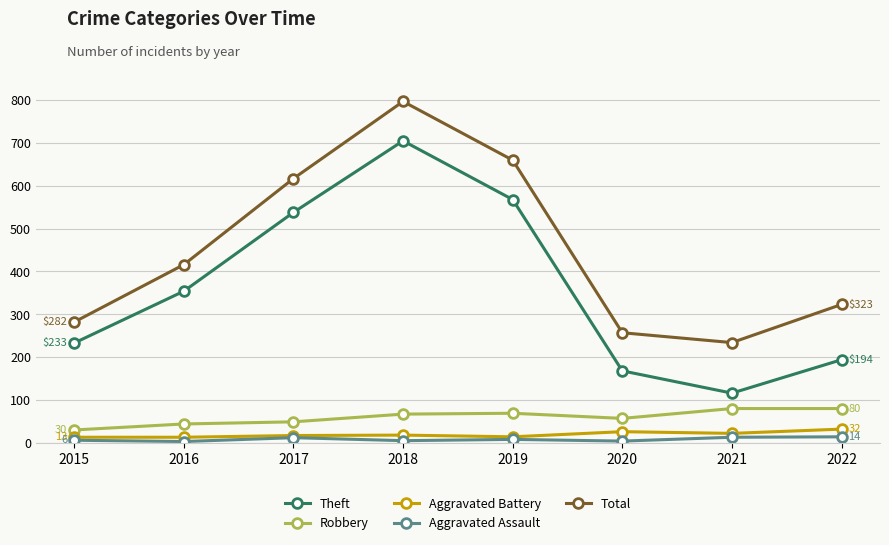

Is it true that Aggravated Battery equals 13 at 2016?

True